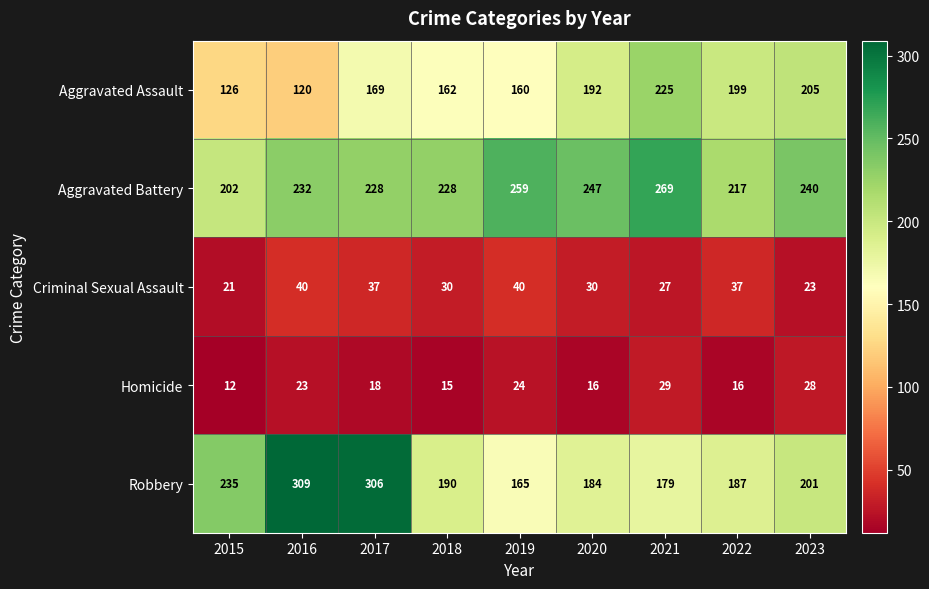

At how many categories does at least one series exceed 292?

2